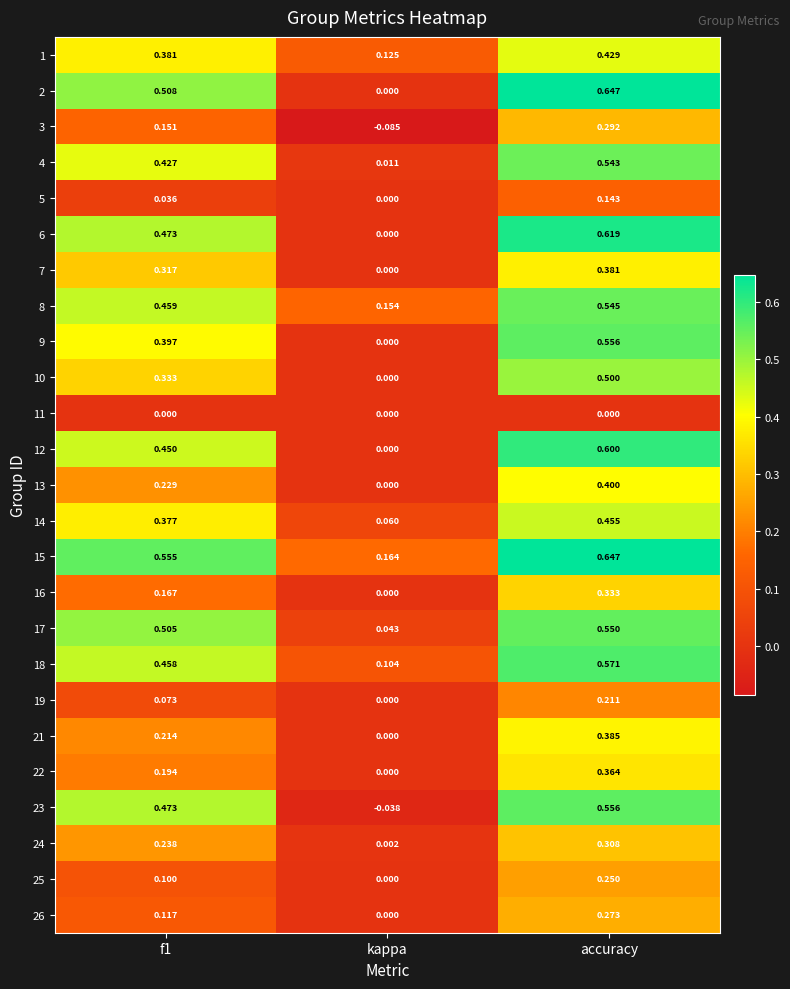

How many values in 26 are above zero?

2